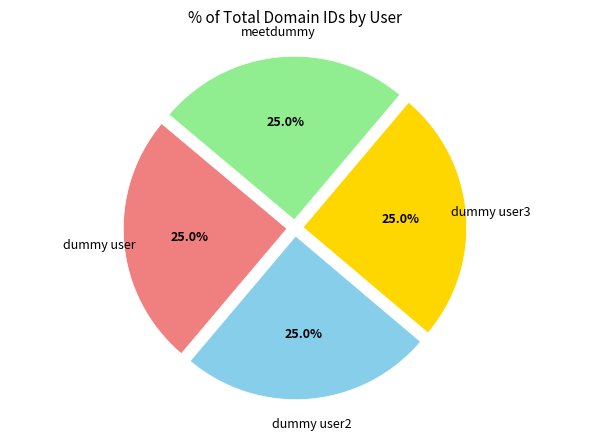

How much of the chart is everything except dummy user3?

75.0%